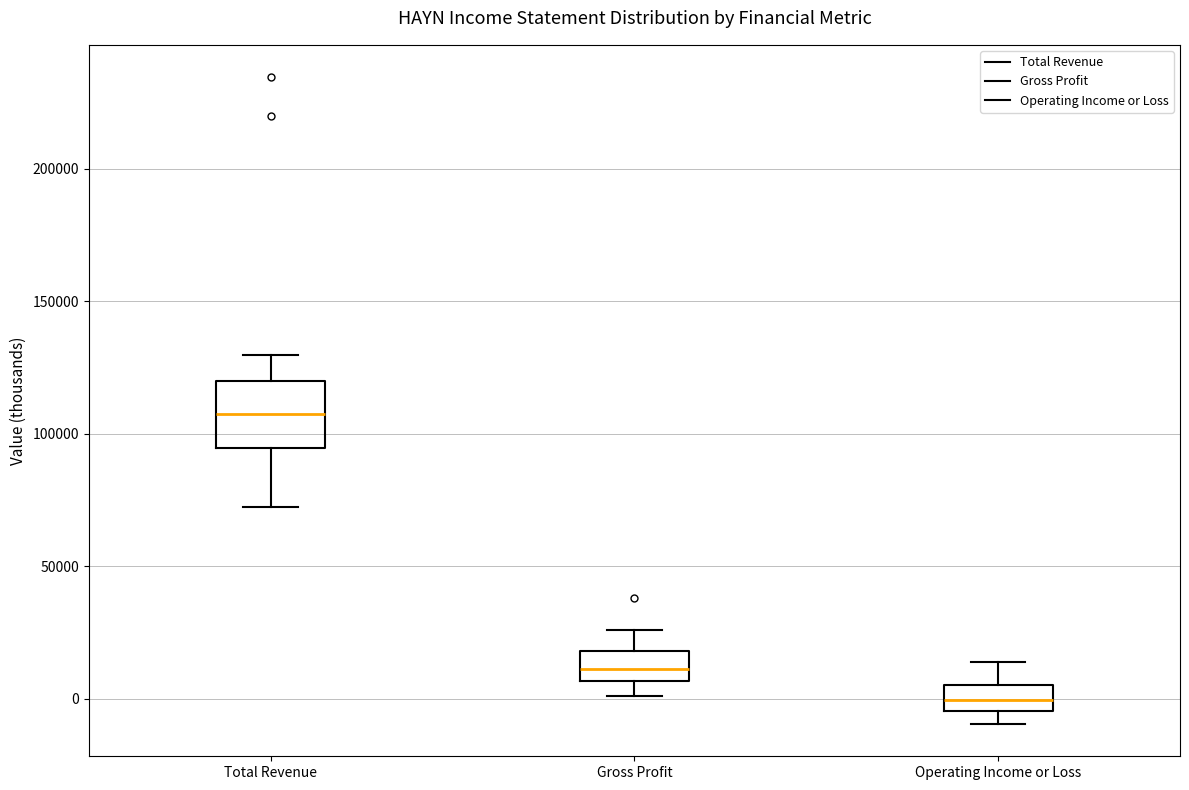

Reading left to right, transcribe this box plot: for each box, give where its median line is, the range the box spans, and where its two whiskers end, as read against the y-axis. The values are not printed on the chart, so give them approximately, as read against the axis.

Total Revenue: median 105000, box 95000 to 120000, whiskers 70000 to 130000
Gross Profit: median 10000, box 5000 to 20000, whiskers 0 to 25000
Operating Income or Loss: median 0, box -5000 to 5000, whiskers -10000 to 15000